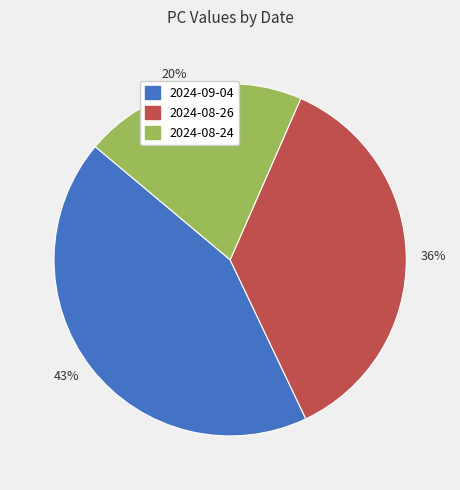

To the nearest percent, what is the average slice percentage?

33%